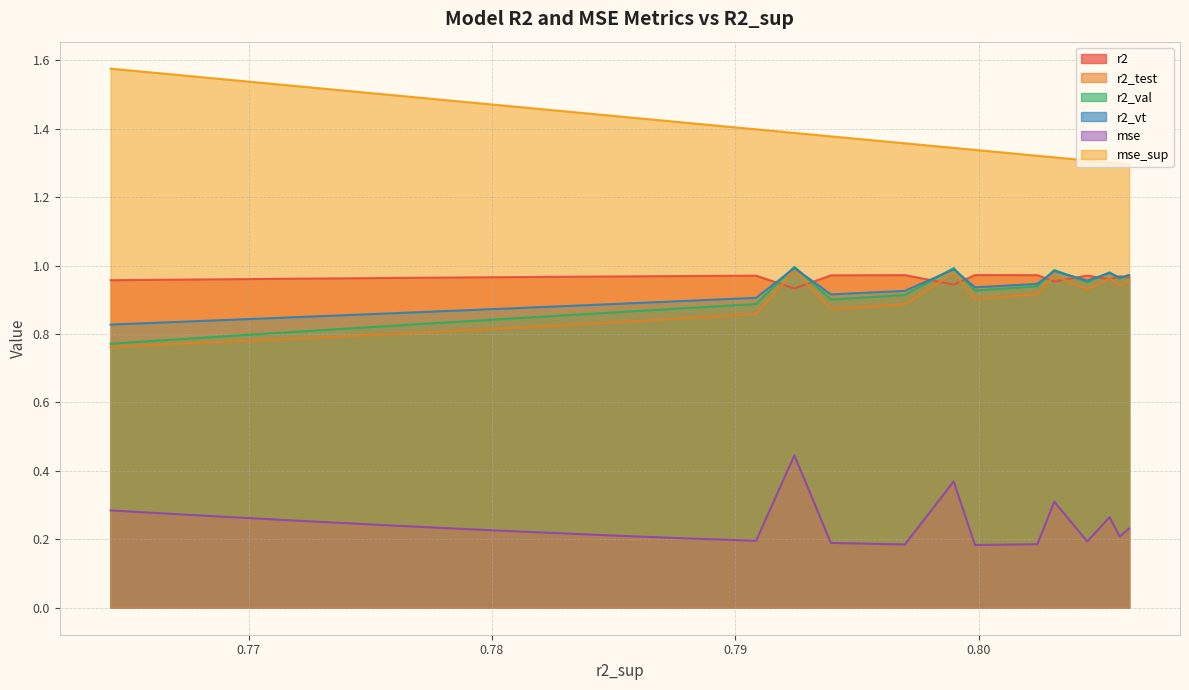

True or false: r2 and mse_sup cross at least once.

False